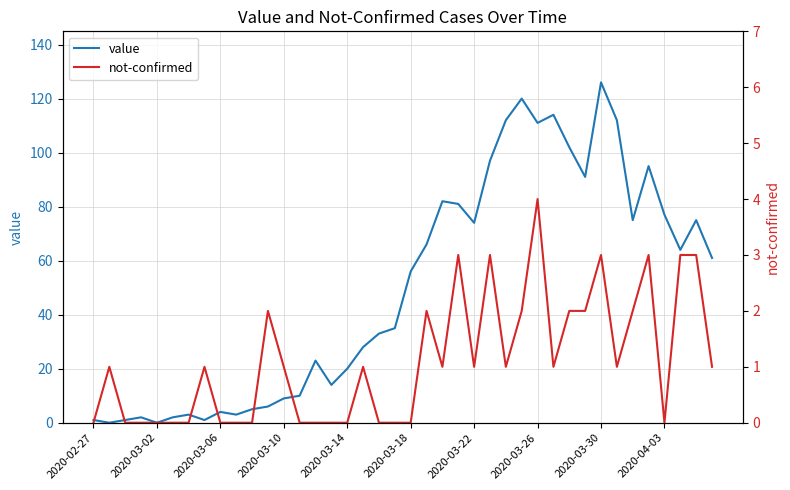

The value of not-confirmed at 22 is 1. True or false?

True